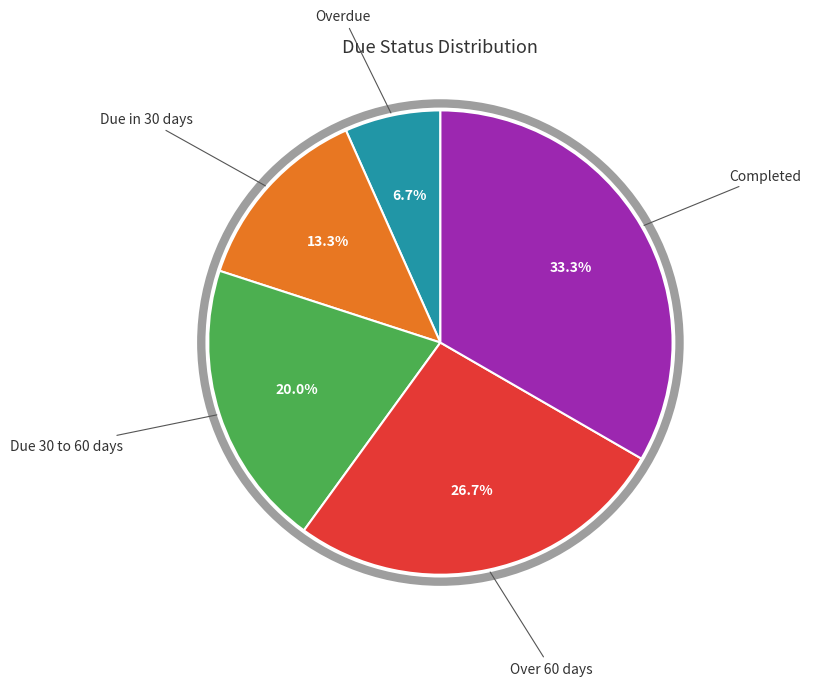

Does any single category account for the majority?

No